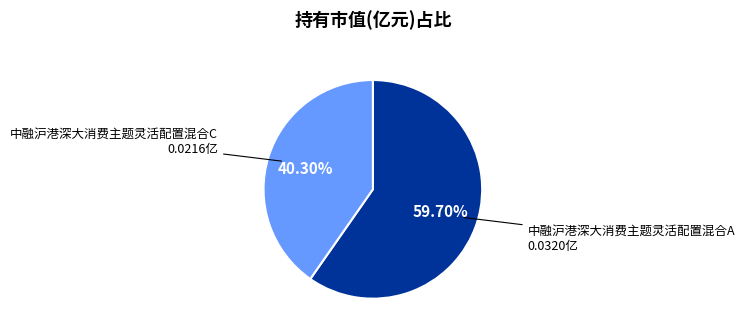

Does any single category account for the majority?

Yes